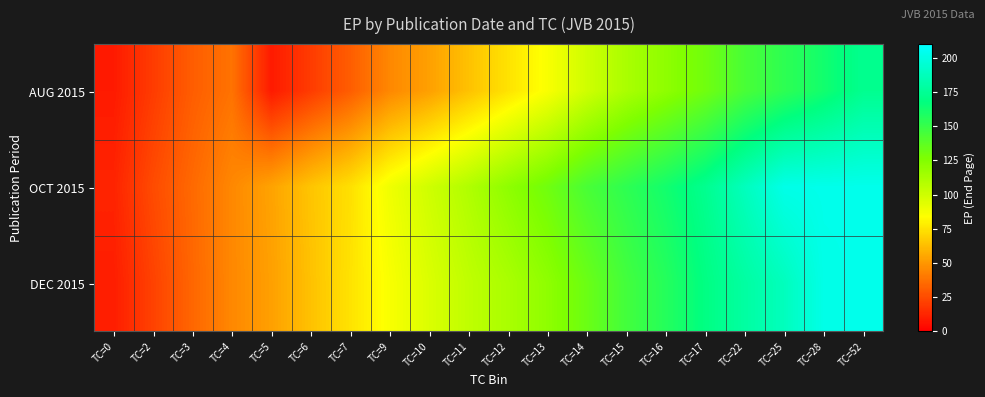

What is the total value across all series at TC=17?

473